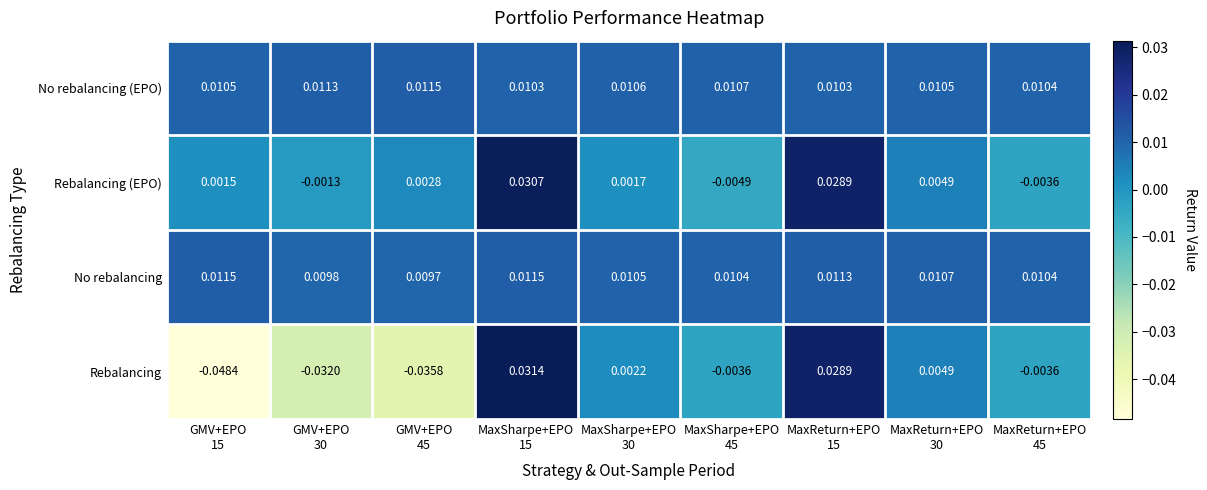

Count the number of categories in the chart.

9